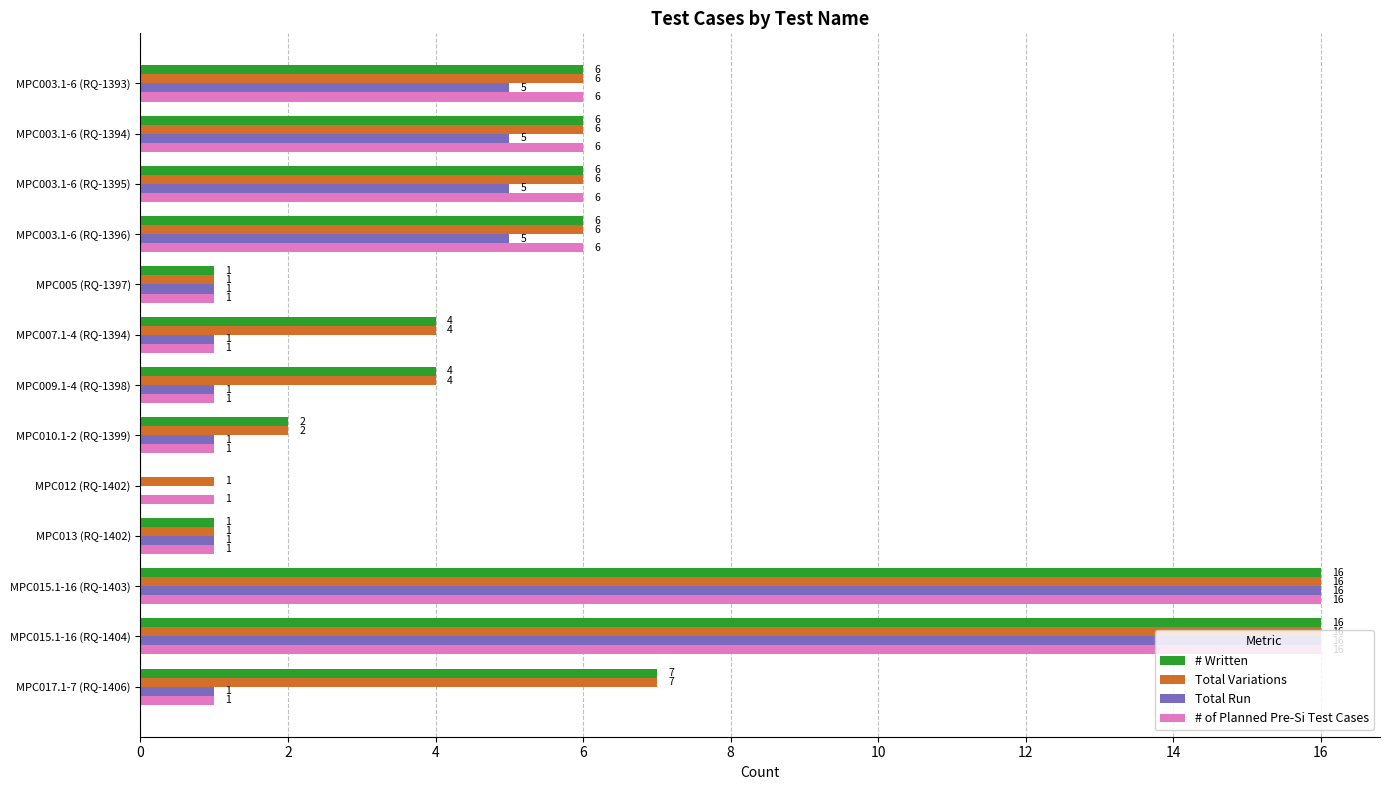

What is the sum of the Total Run values at MPC010.1-2 (RQ-1399) and MPC015.1-16 (RQ-1404)?

17